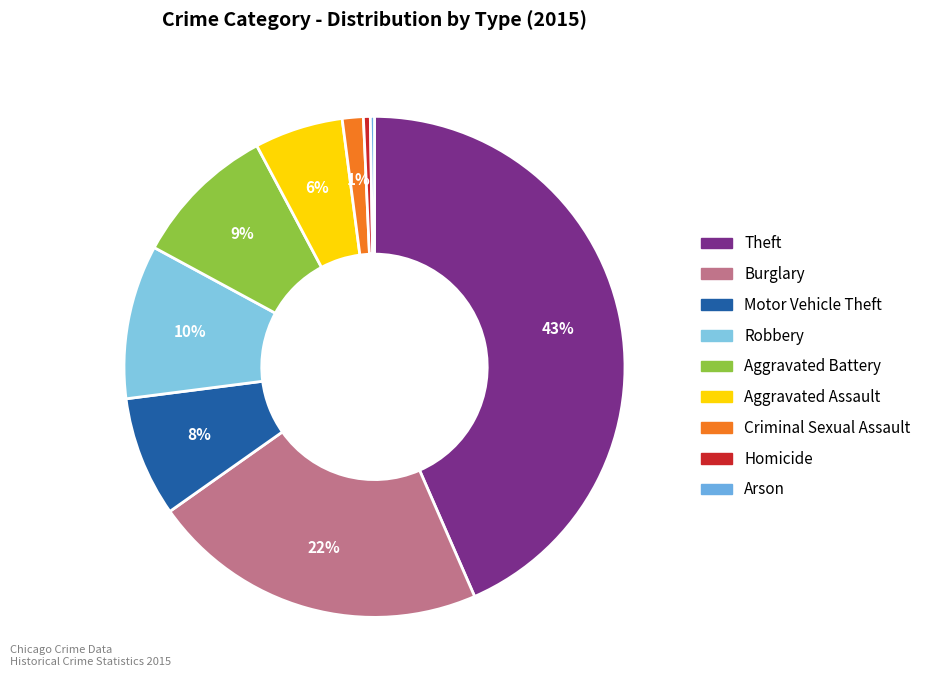

What is the total percentage of Aggravated Assault and Criminal Sexual Assault?

7.1%